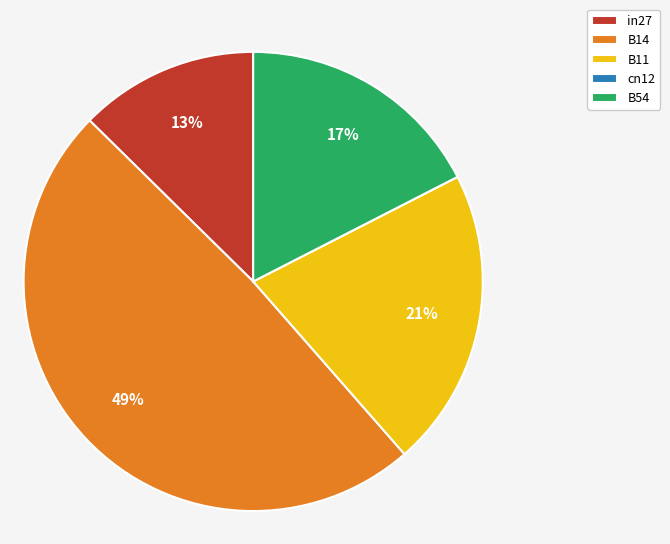

Is there any slice that represents more than half of the pie?

No